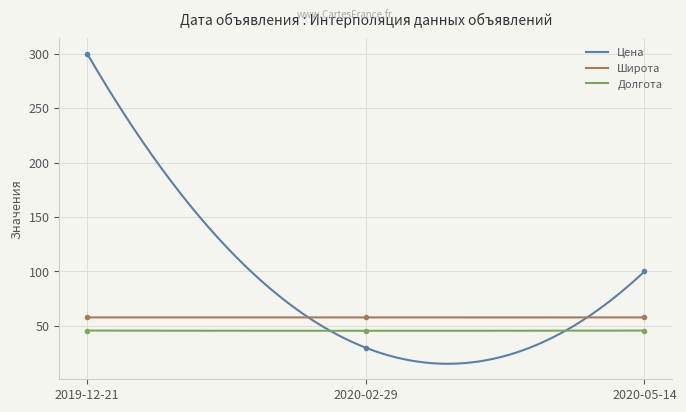

Is it true that Долгота equals 16.0 at 2020-05-14?

False